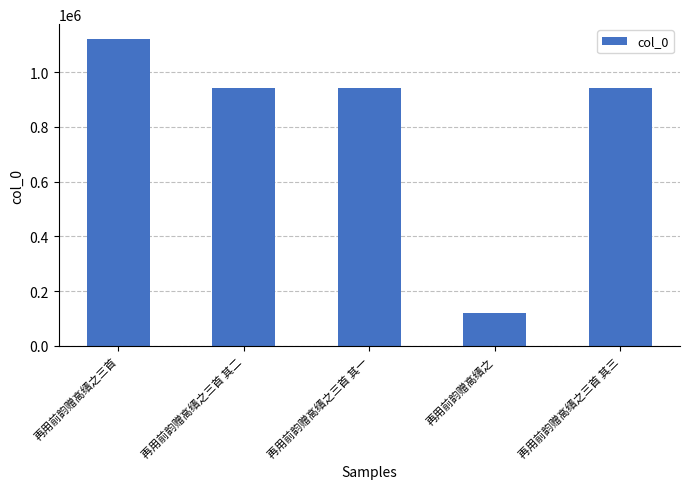

What is the sum of the values at 再用前韵赠高缙之三首 其二 and 再用前韵赠高缙之三首 其三?

1887343